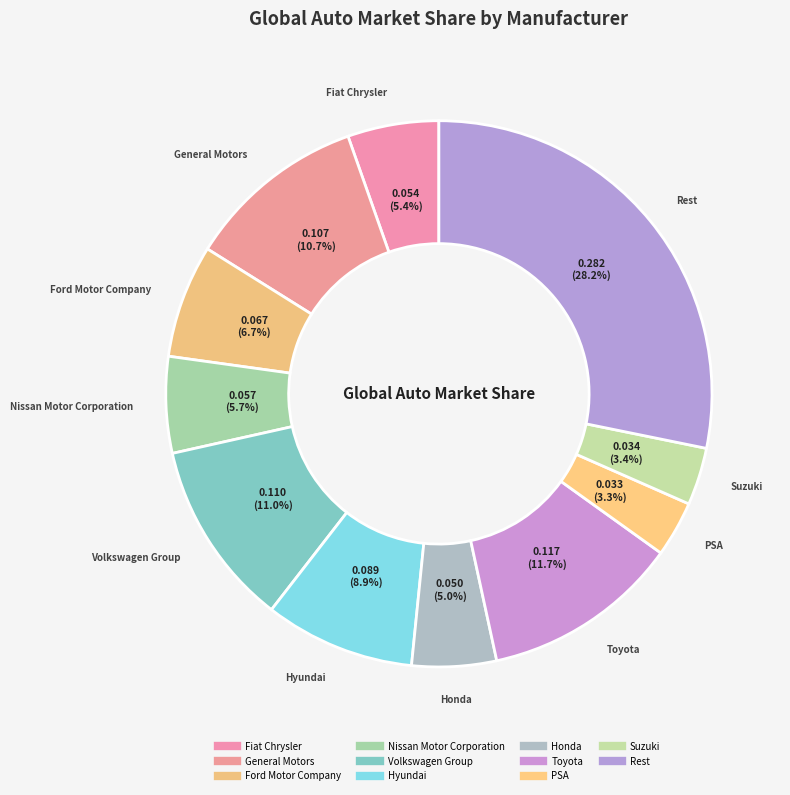

Is PSA the majority of the pie?

No